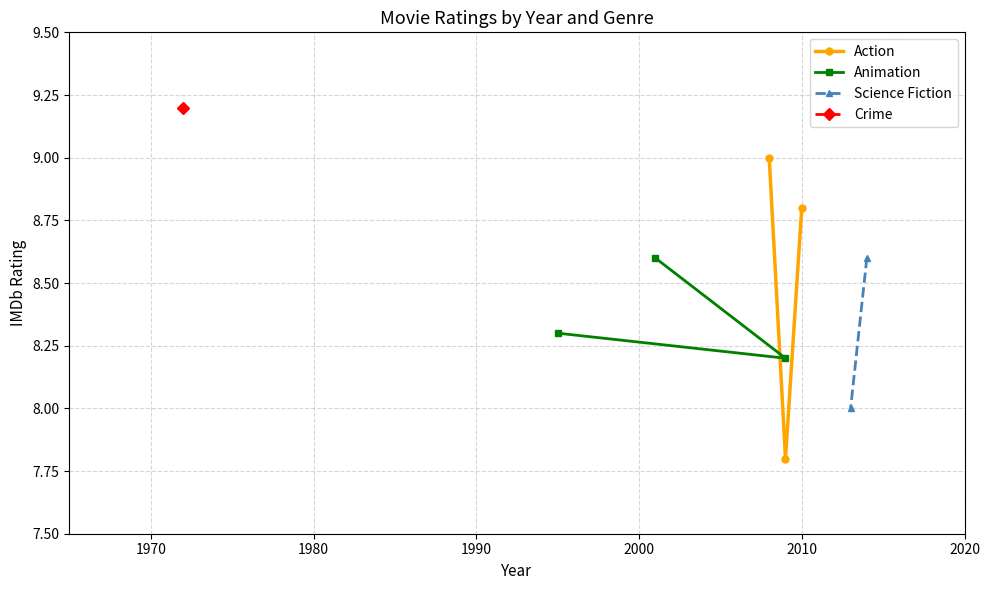

What is the lowest value of the Animation series?

8.2